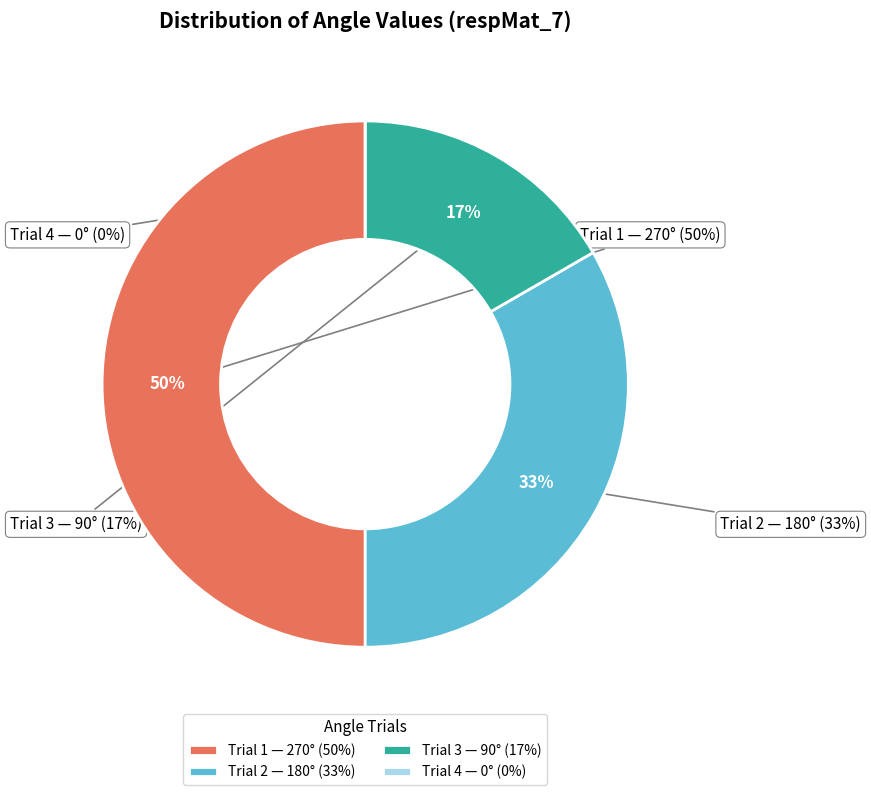

The 3 slice represents 29% of the pie. True or false?

False